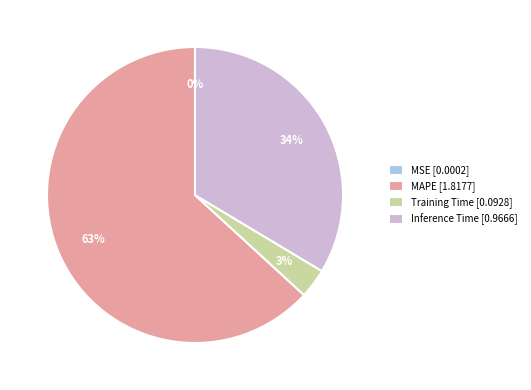

To the nearest percent, what is the average slice percentage?

25%